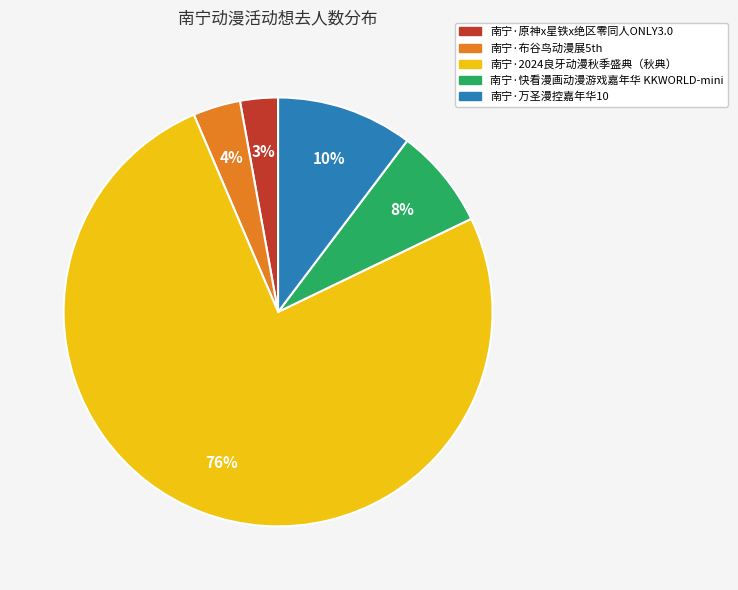

What percentage is the 南宁·原神x星铁x绝区零同人ONLY3.0 slice, to the nearest percent?

3%